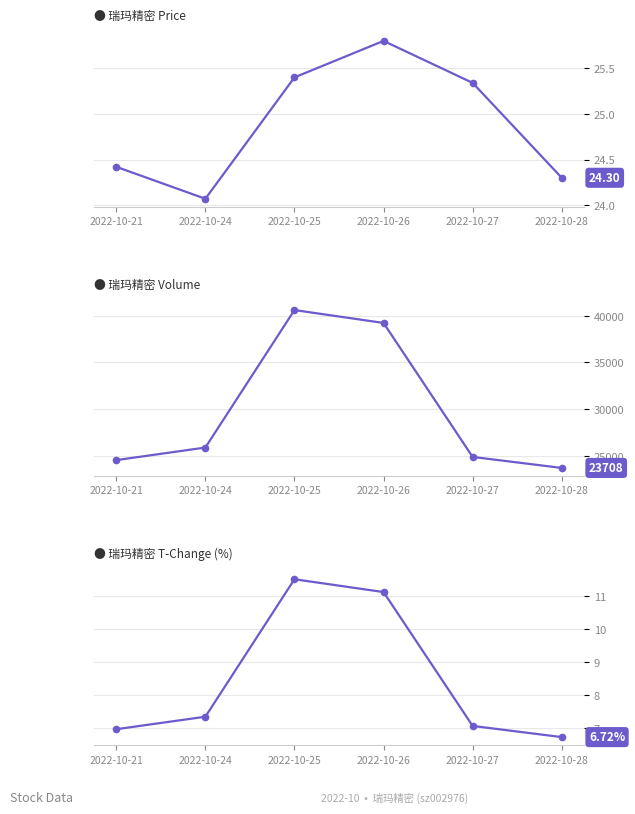

Rank the series at 2022-10-27 from lowest to highest value.

瑞玛精密 T-Change (%), 瑞玛精密 Price, 瑞玛精密 Volume